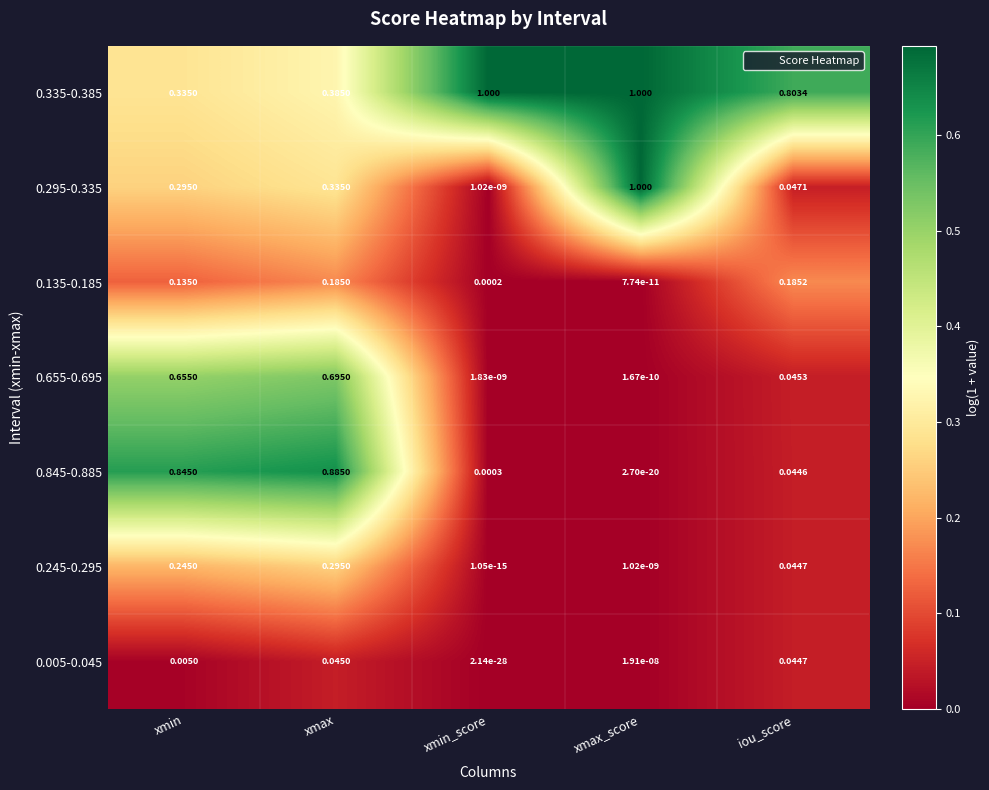

Rank the categories by 0.135-0.185 value from highest to lowest.

iou_score, xmax, xmin, xmin_score, xmax_score